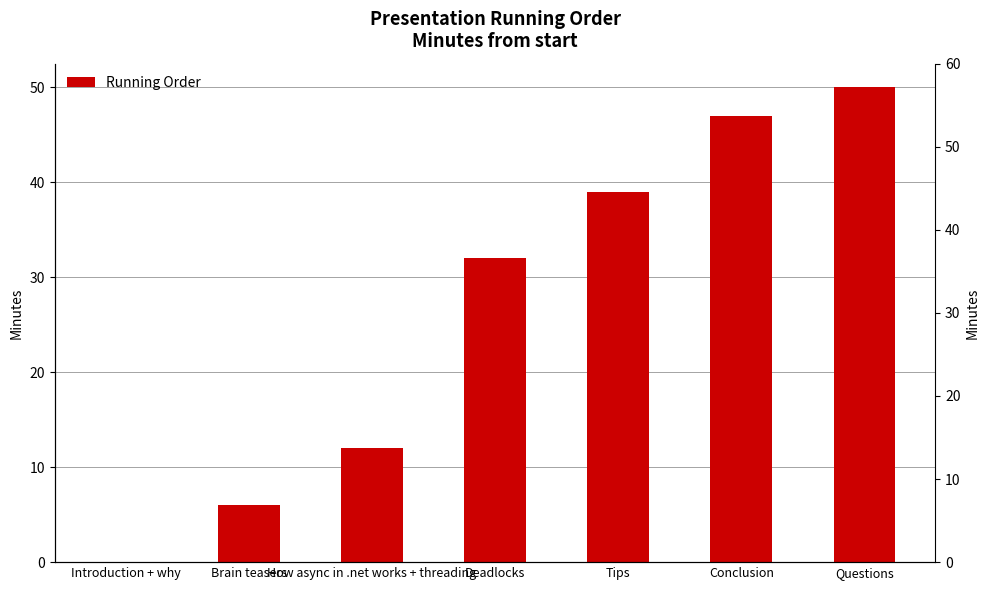

The value at Conclusion is 24. True or false?

False